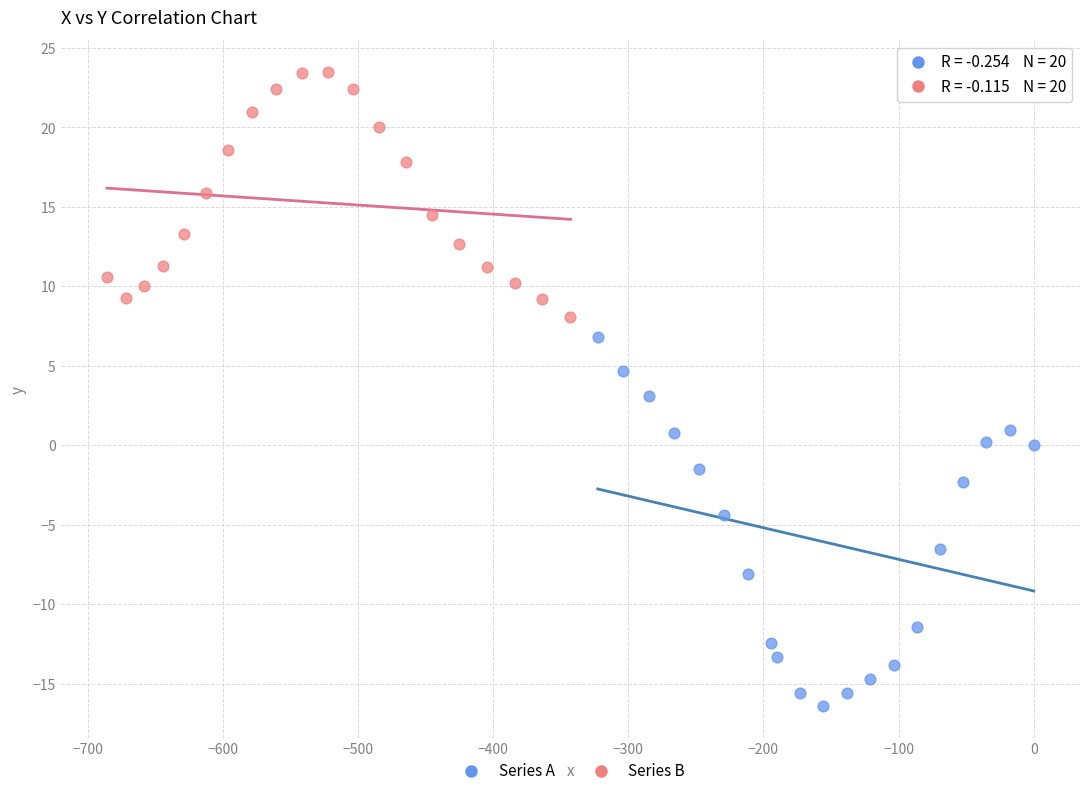

Which series reaches the maximum Y coordinate?

Series B